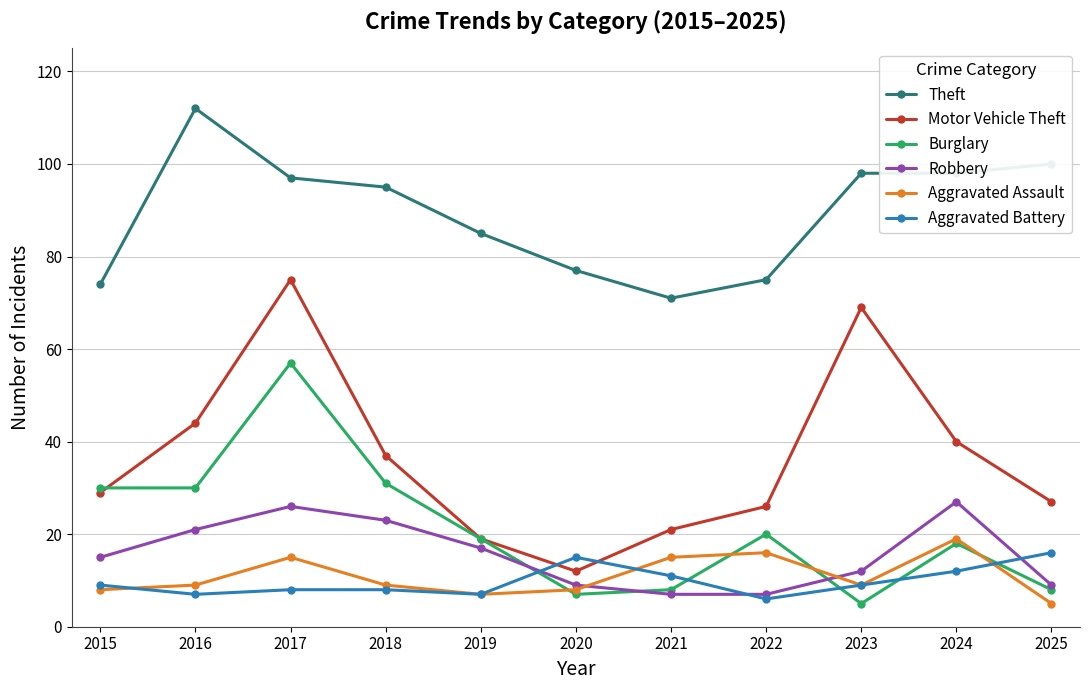

Read the Theft value at 2017.

97